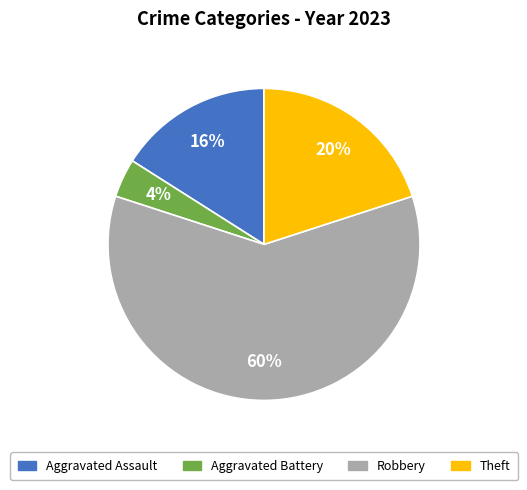

To the nearest percent, what is the average slice percentage?

25%